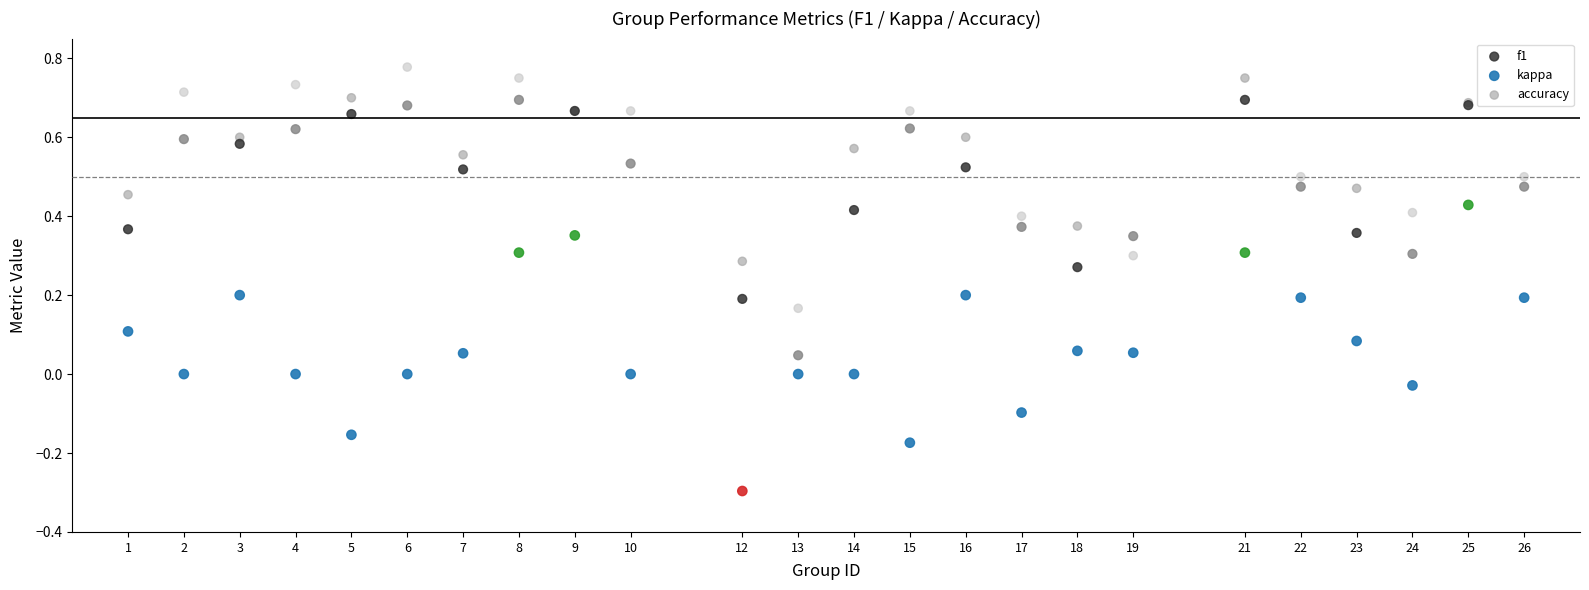

Which series has the largest Y range (max minus min)?

kappa